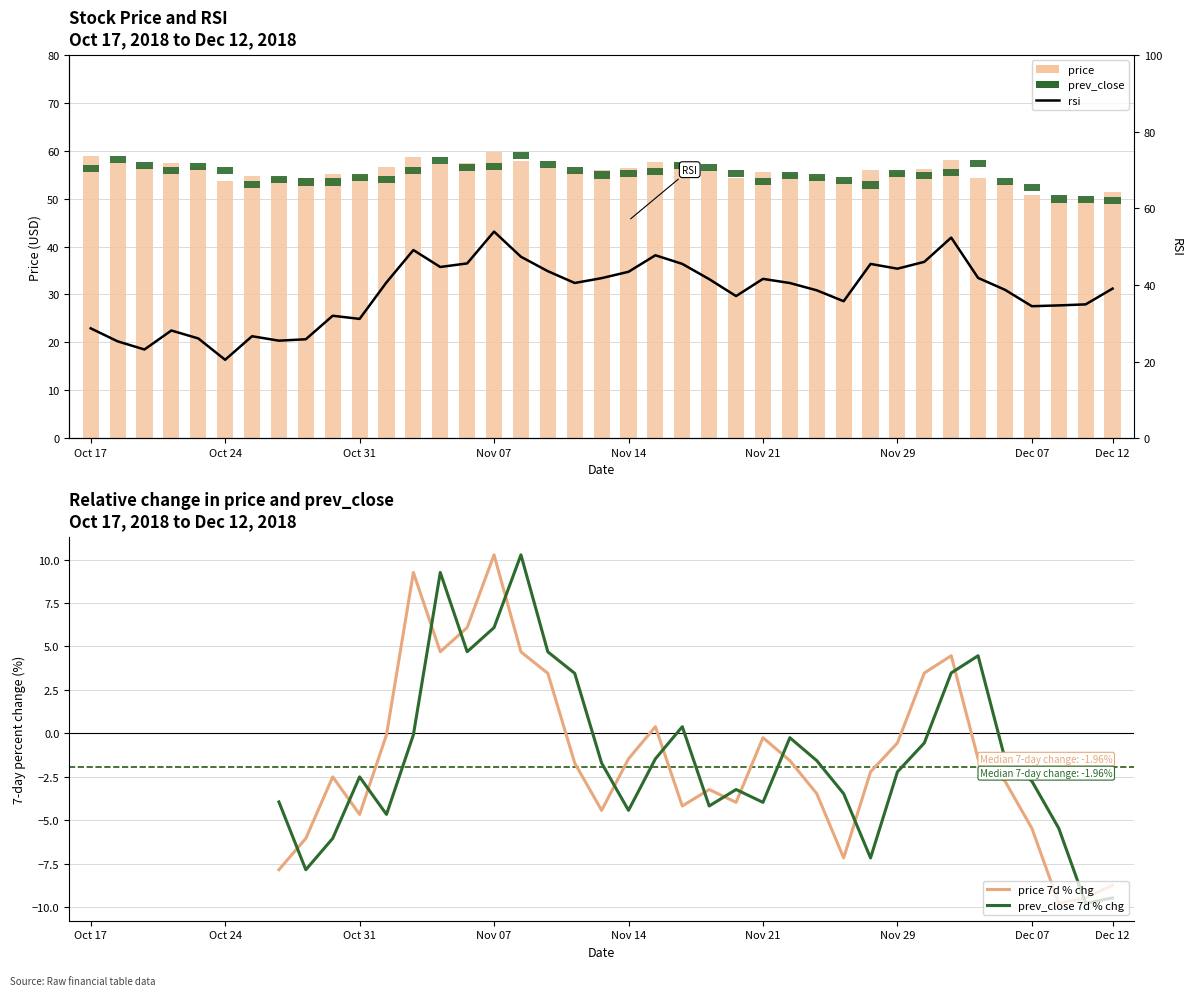

What is the average value of the rsi series?

38.0